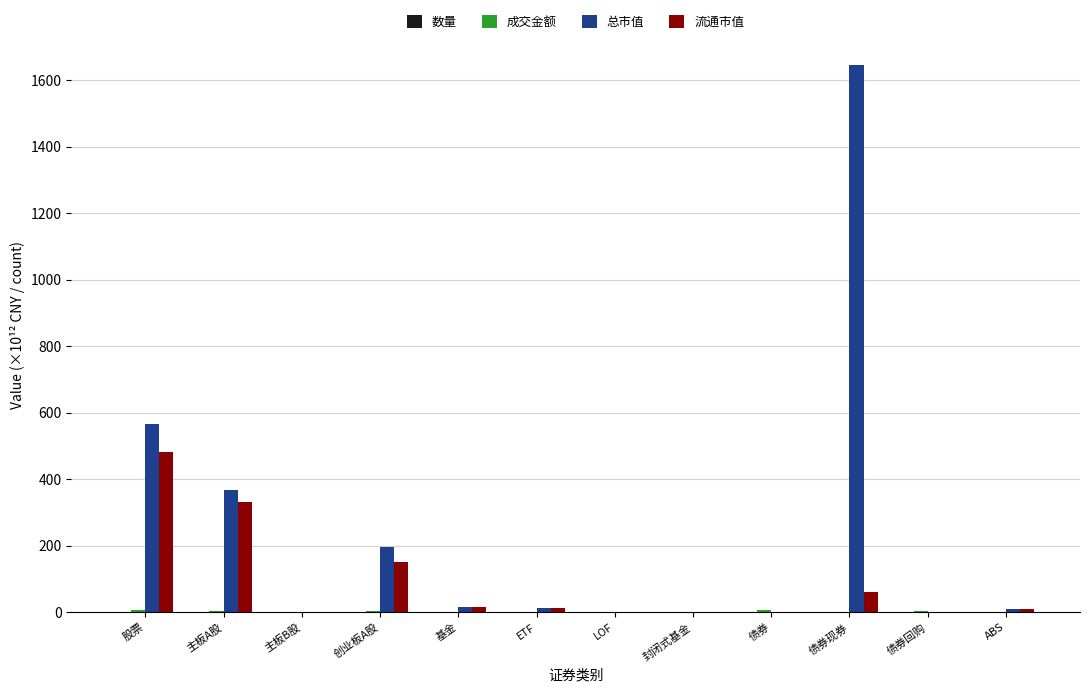

Which series changed the most between 主板A股 and 基金?

总市值